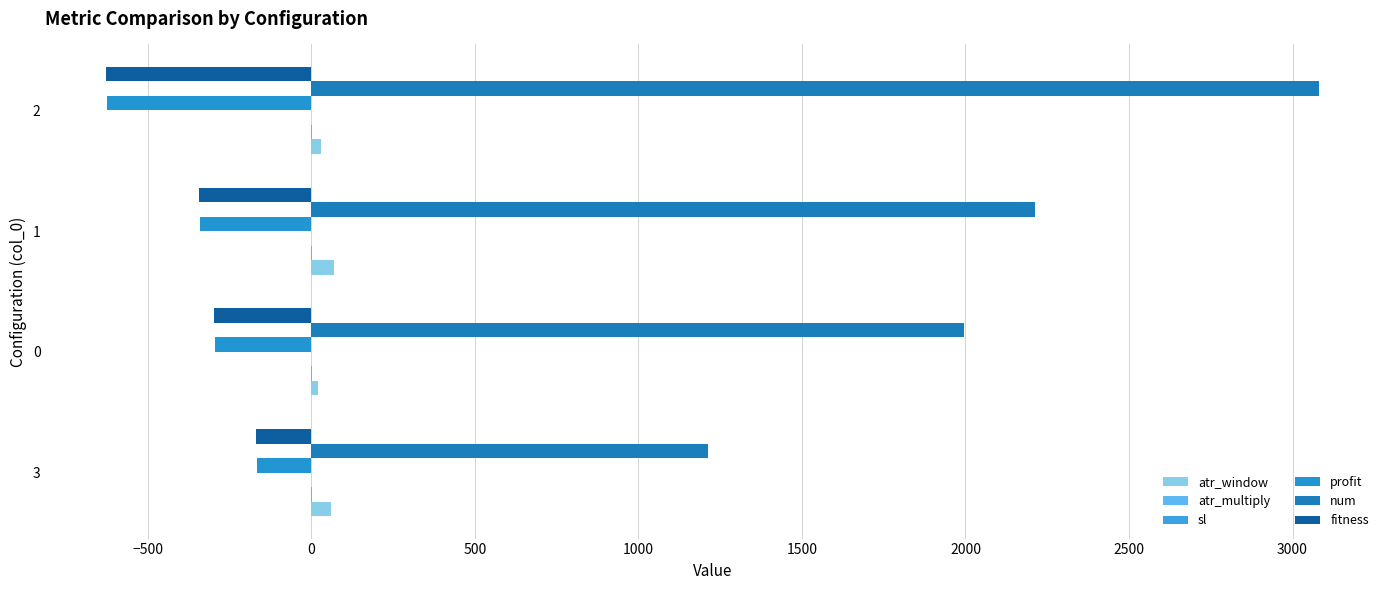

What is the lowest value of the profit series?

-625.3